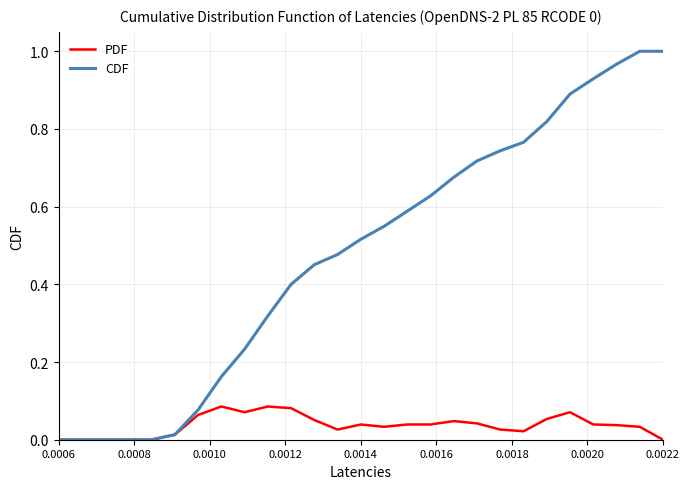

How many lines are shown in the chart?

2